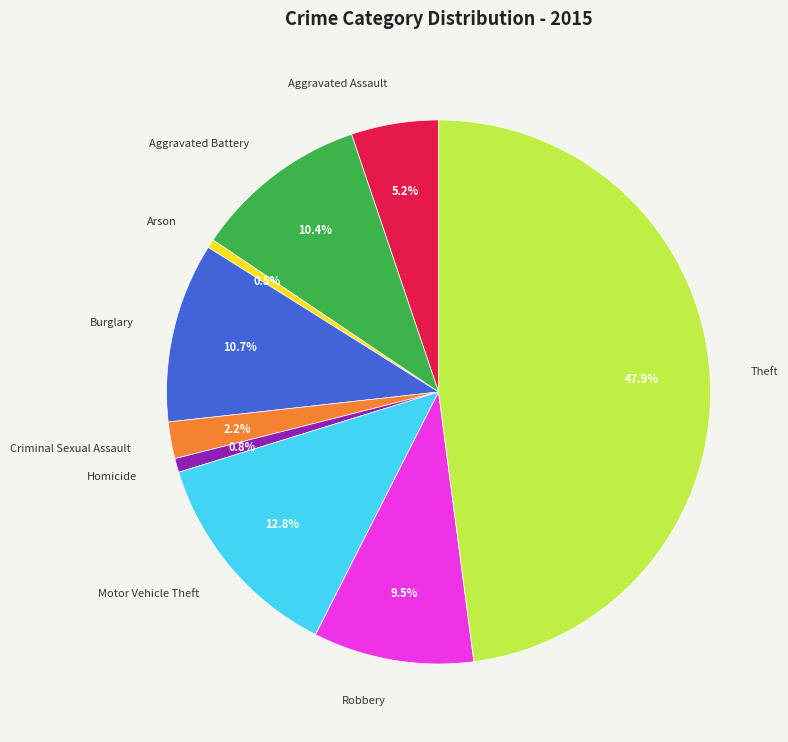

How many segments does this pie chart have?

9